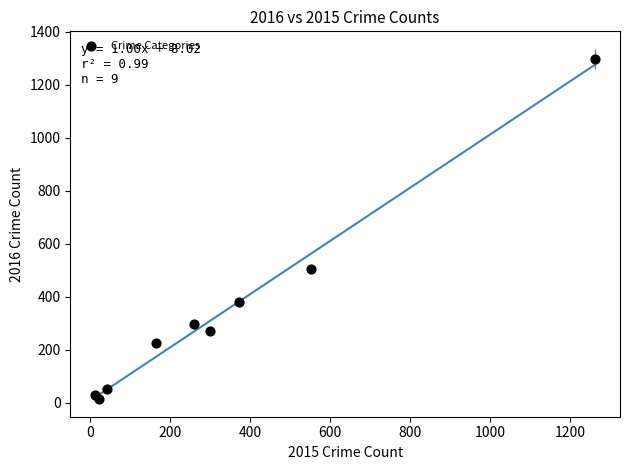

What Y value in the scatter plot is closest to 655?

505